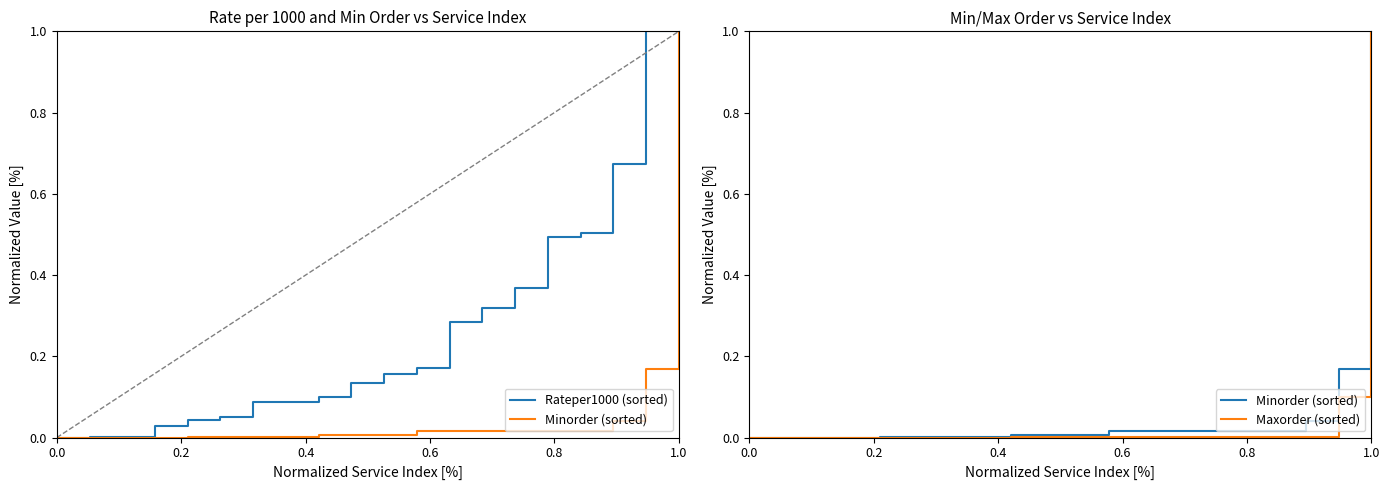

At how many categories does at least one series exceed 0?

19